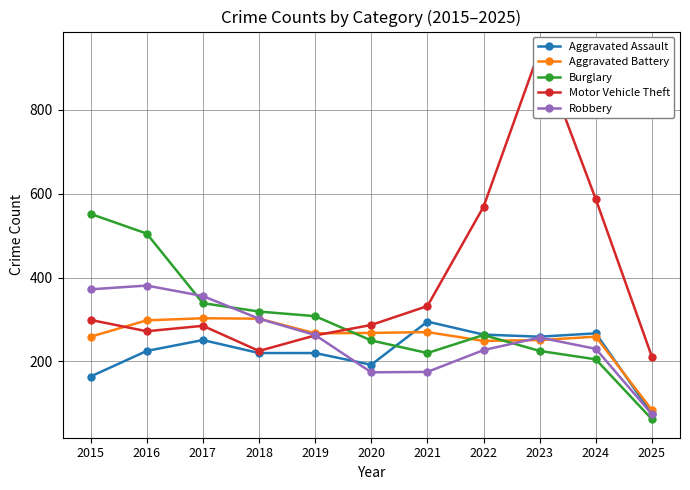

What is the difference between the maximum and minimum values in the Aggravated Assault series?

220